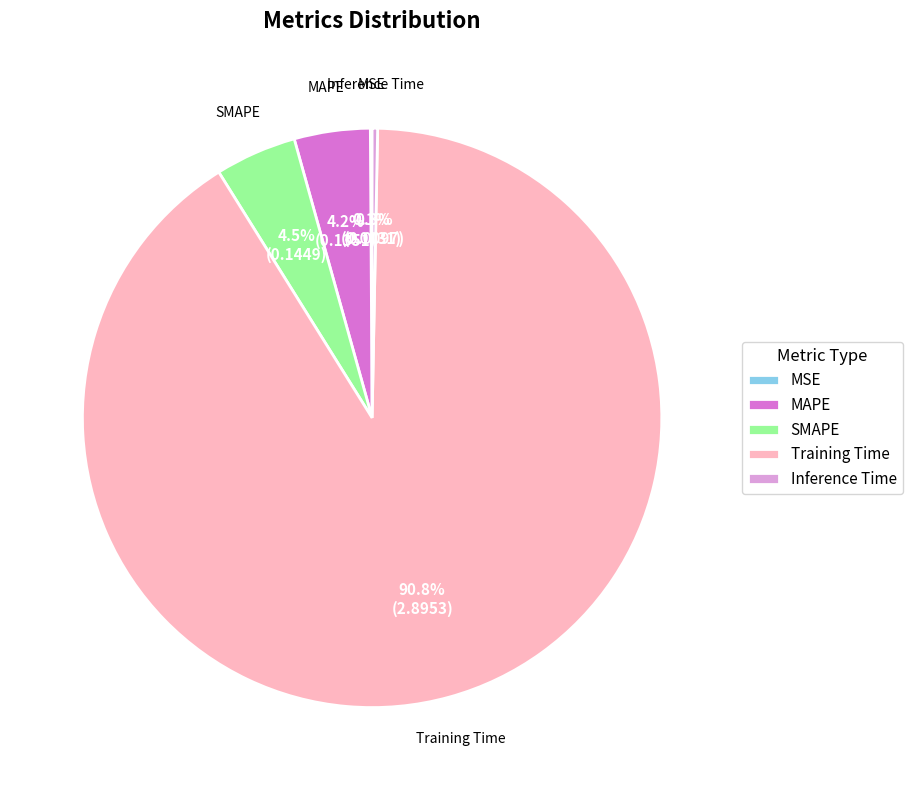

Which category accounts for the majority?

Training Time